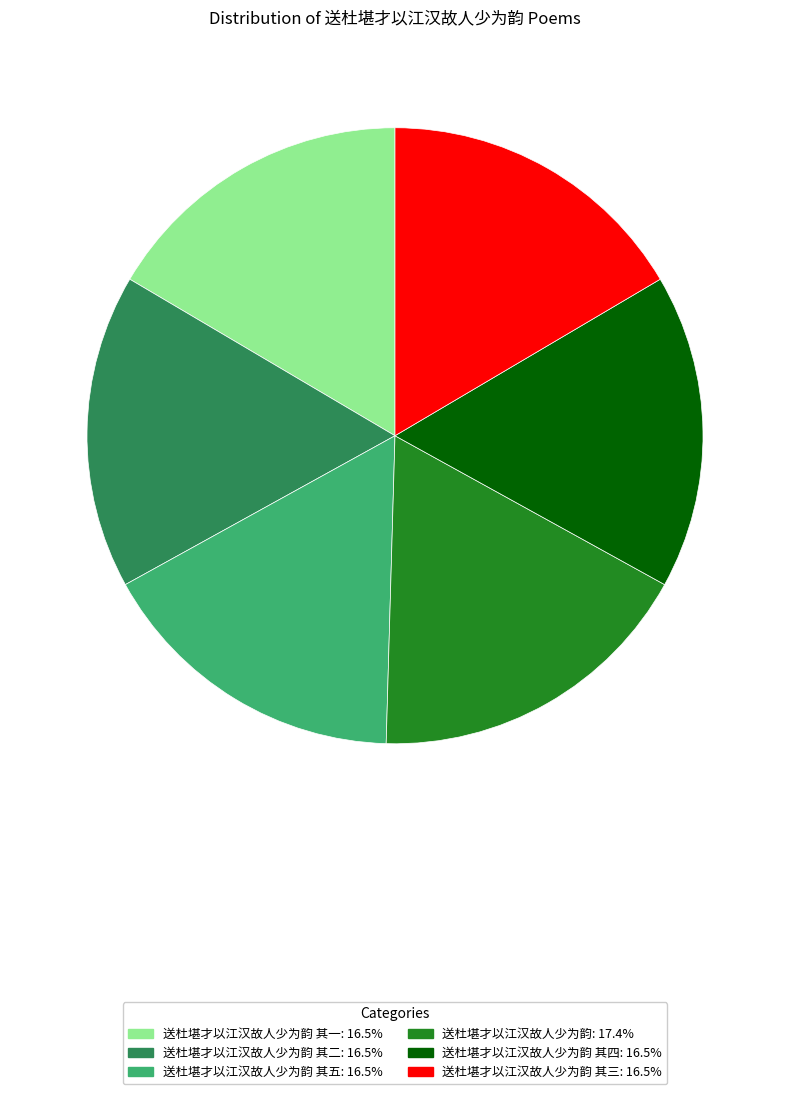

Is there any slice that represents more than half of the pie?

No